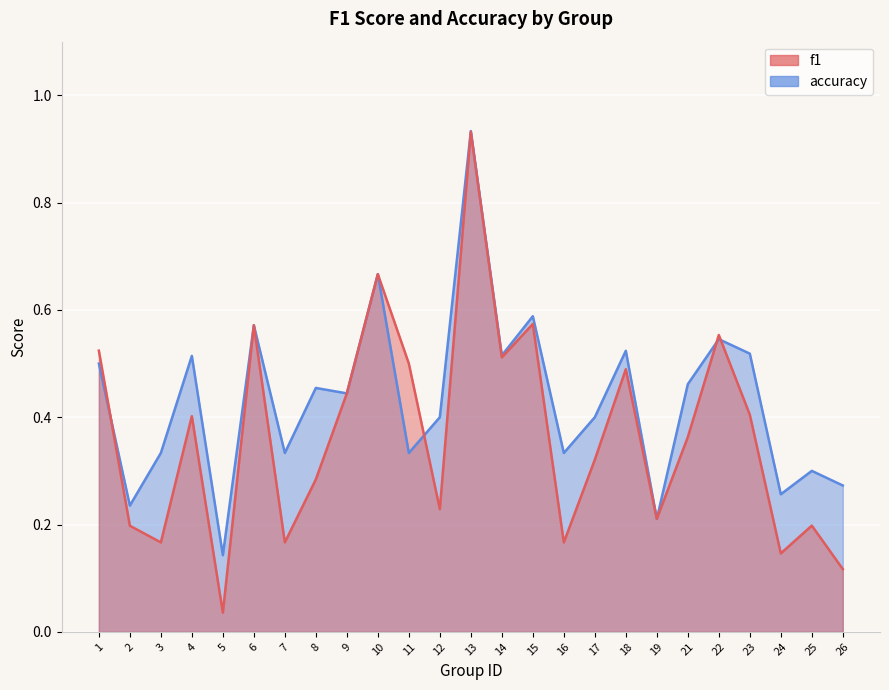

How many data points does each series have?

25